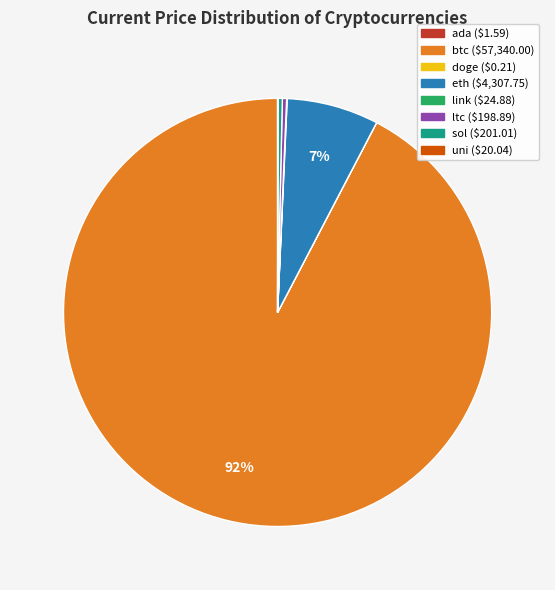

Which slice is the largest?

btc